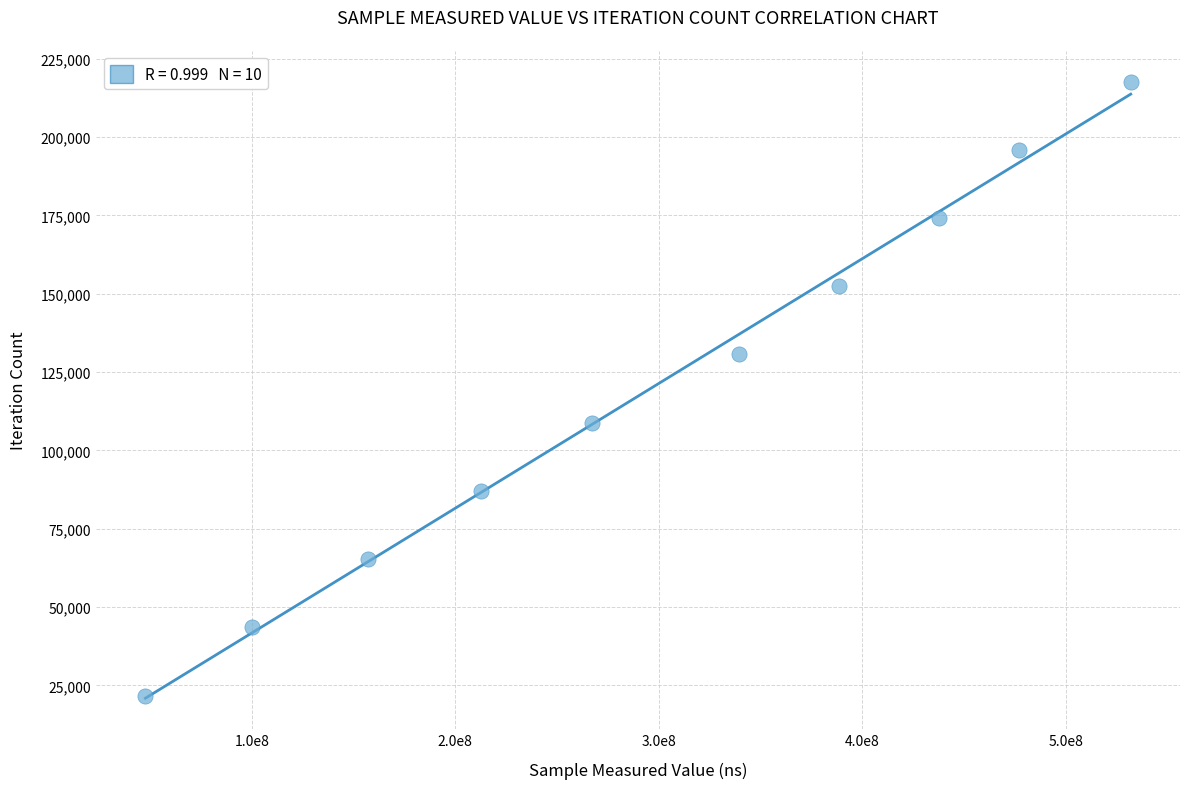

What is the average X value?

295956737